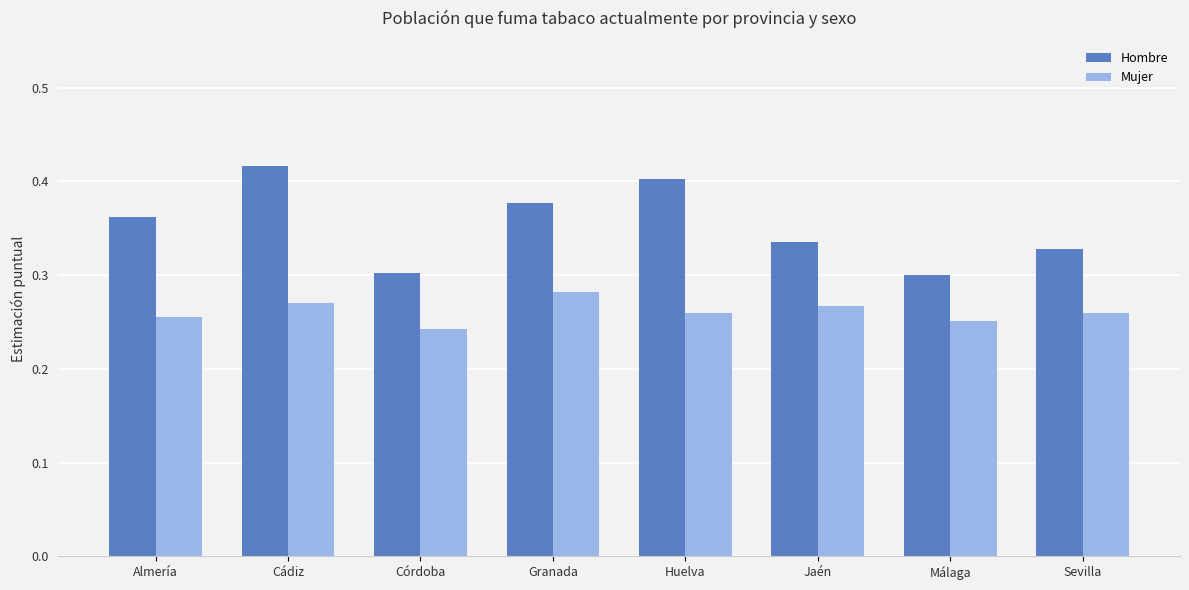

What position from the right is Huelva?

4